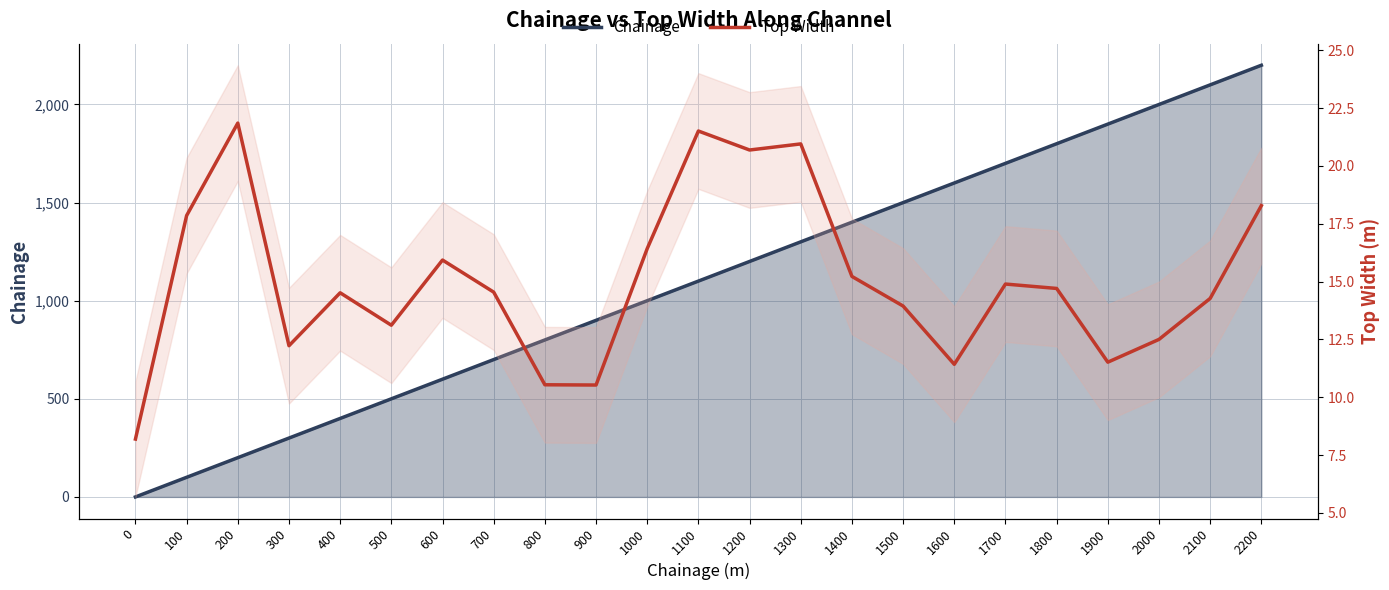

Between 1400 and 700, which is larger?

1400